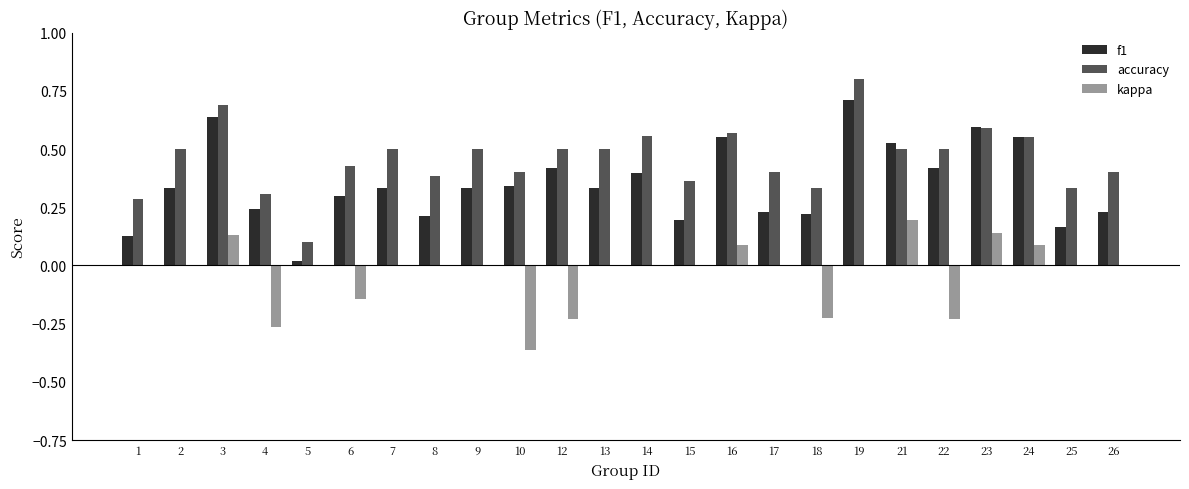

Which series has the largest range (max minus min)?

accuracy